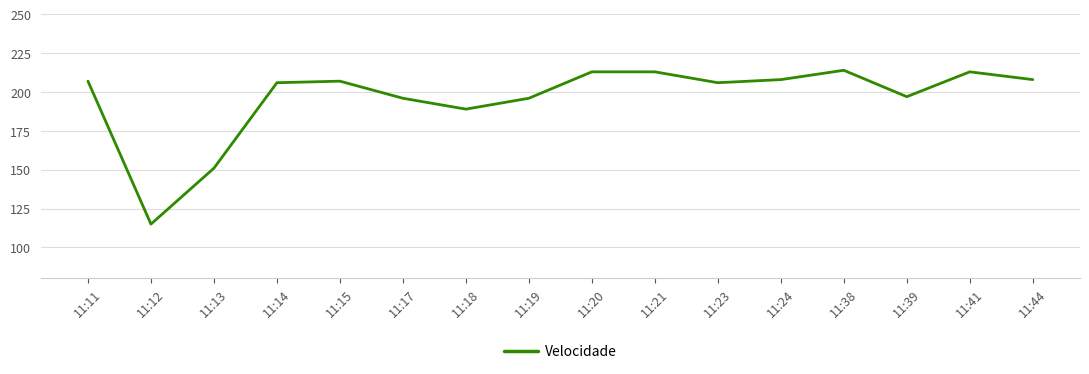

How many lines are shown in the chart?

1